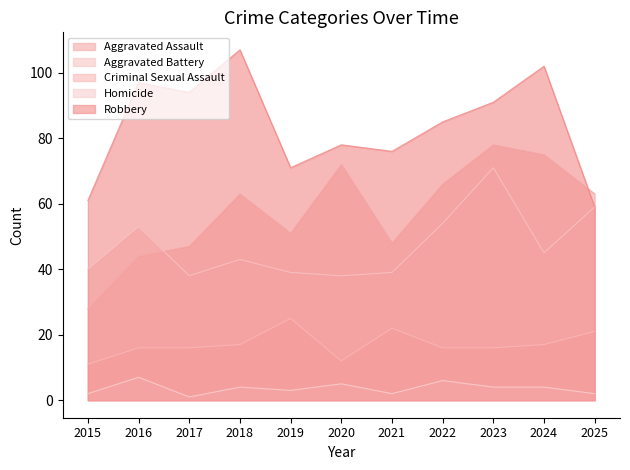

How many interior local valleys does the Criminal Sexual Assault series have?

1